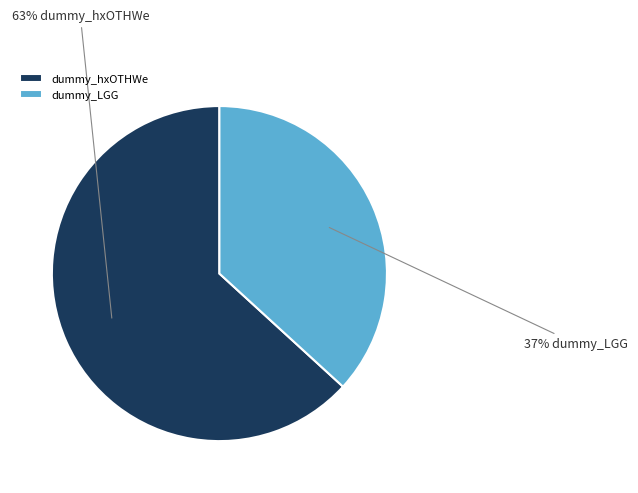

Rank the categories by value from highest to lowest.

dummy_hxOTHWe, dummy_LGG